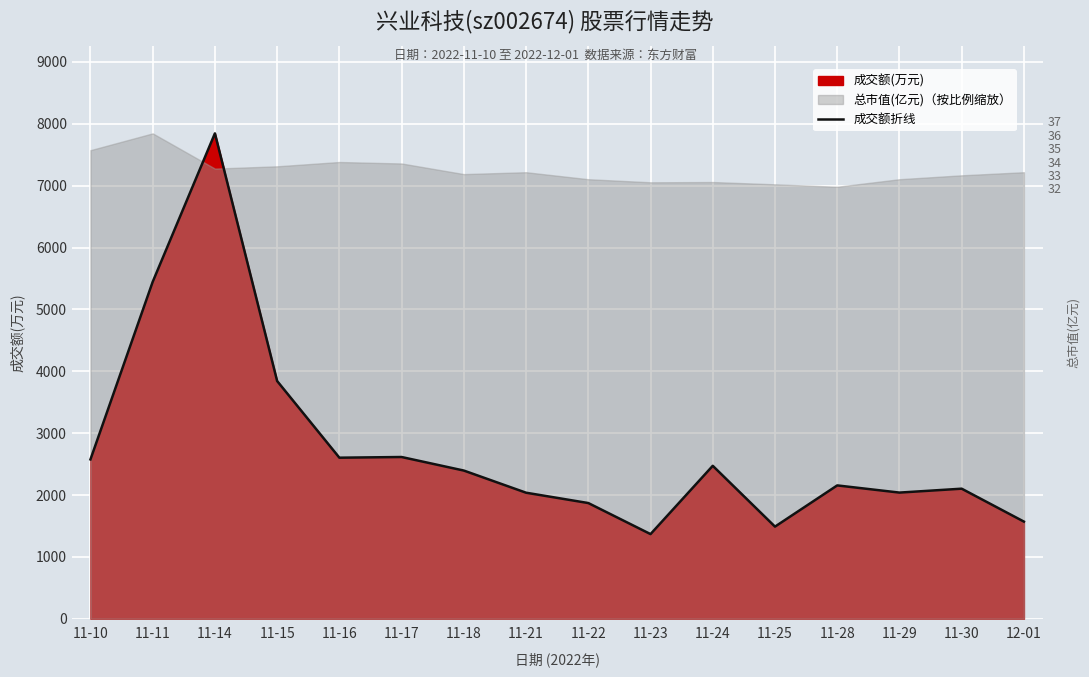

What is the greatest value displayed?

7845